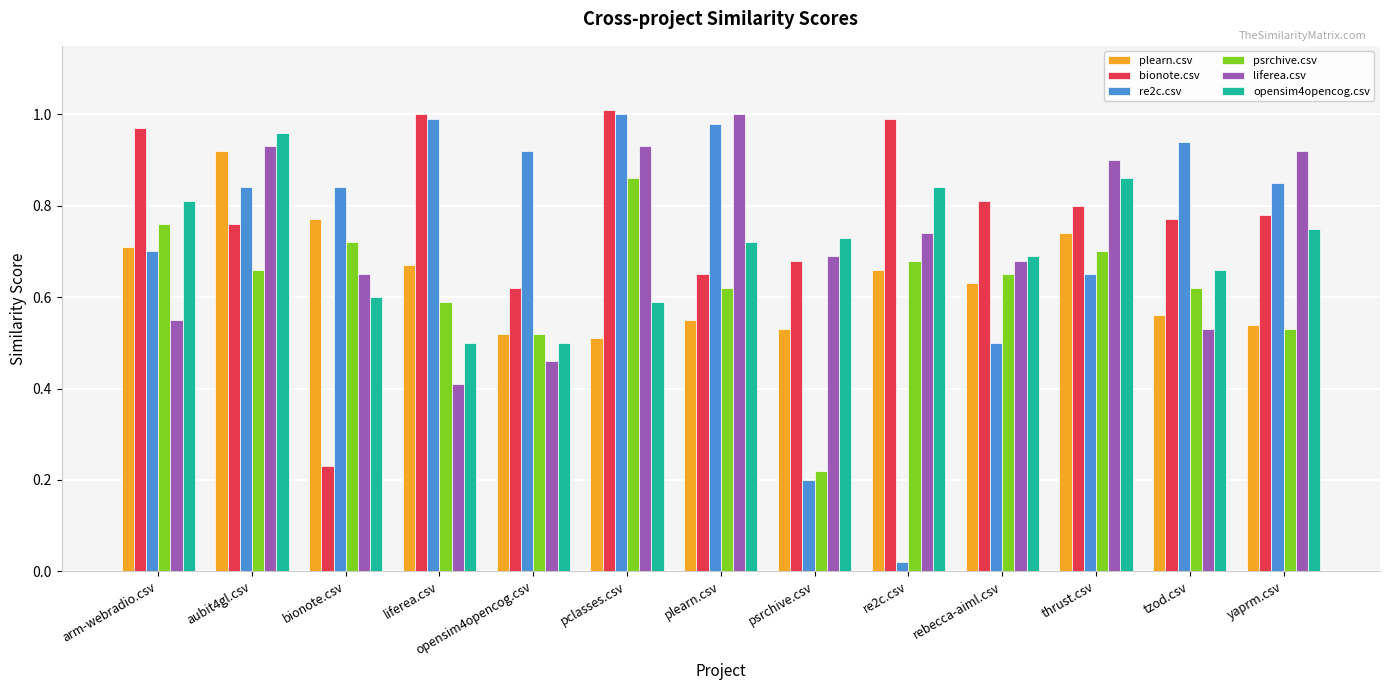

Are the bars grouped side by side (vs. stacked)?

Yes